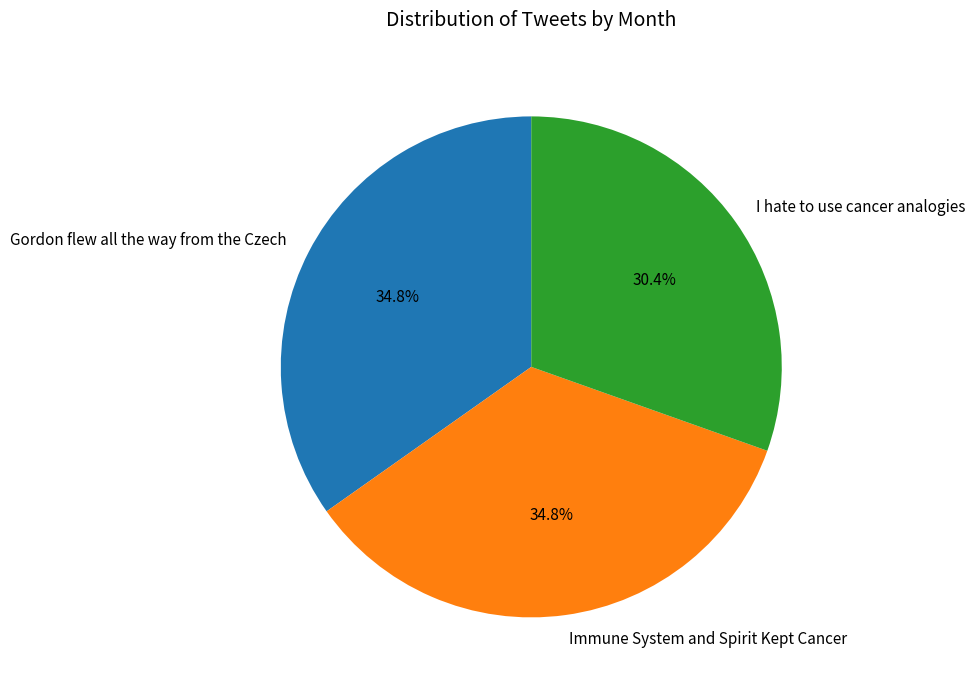

How many slices are in this pie chart?

3